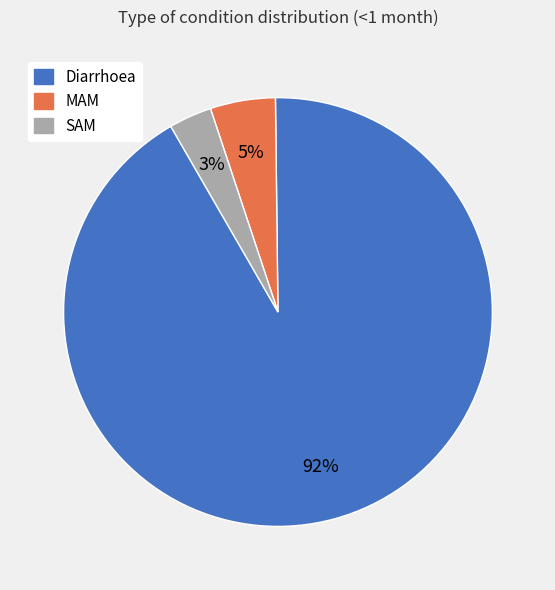

To the nearest percent, what percentage of the pie is MAM?

5%